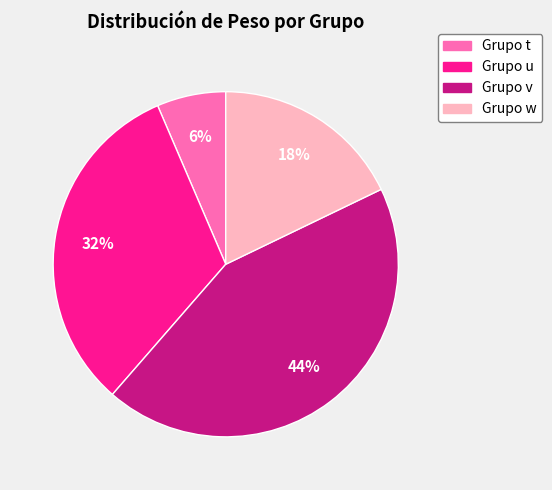

How many segments does this pie chart have?

4